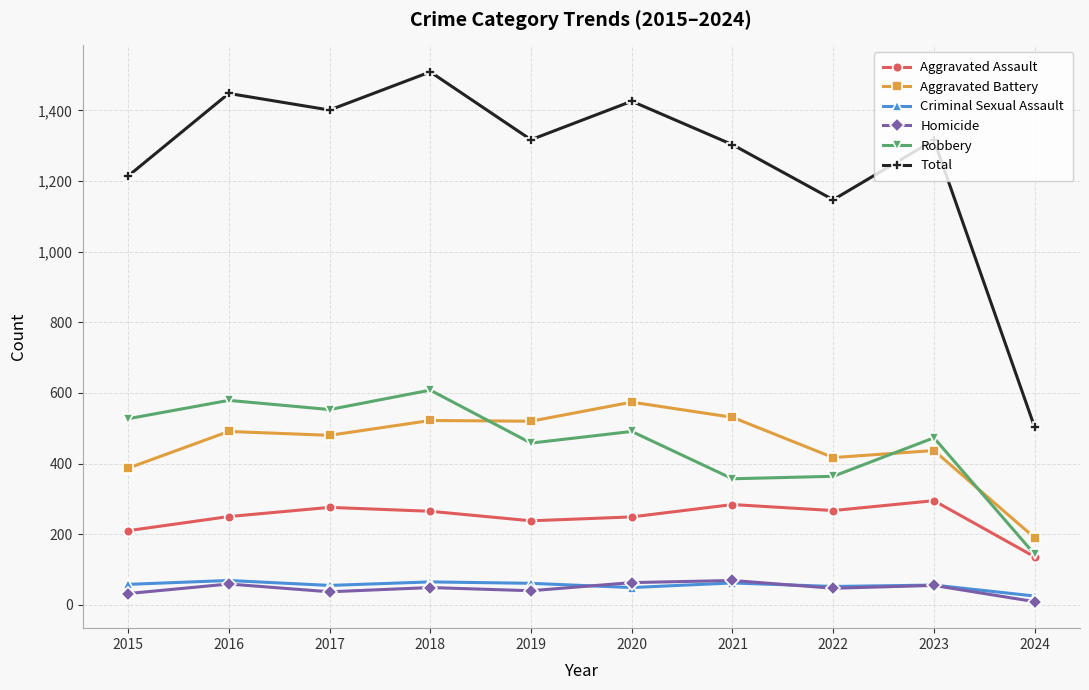

Which series has the widest spread of values?

Total